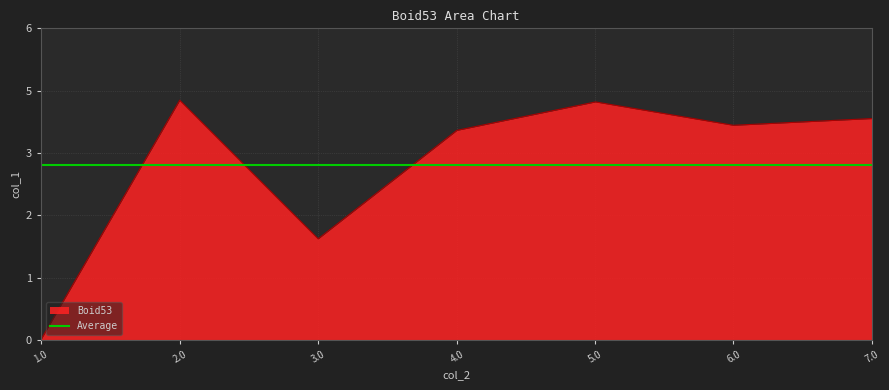

How many interior local peaks (higher than both neighbors) does the data have?

2